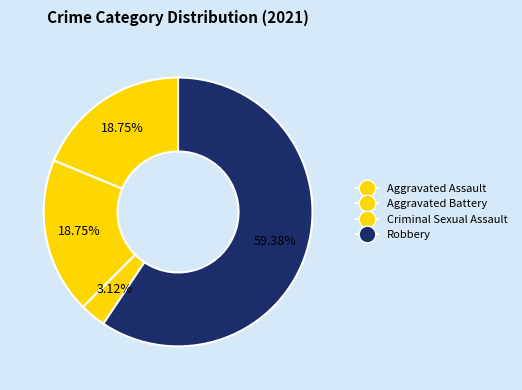

Is there a majority slice in this chart?

Yes